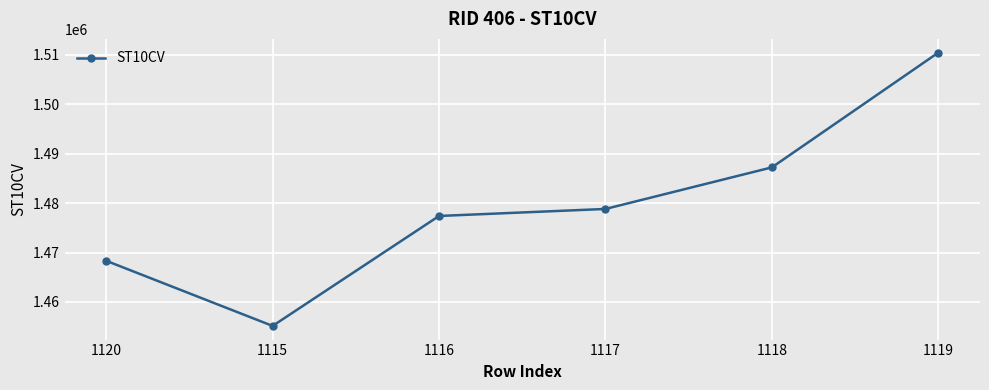

What is the difference between the maximum and minimum values?

55270